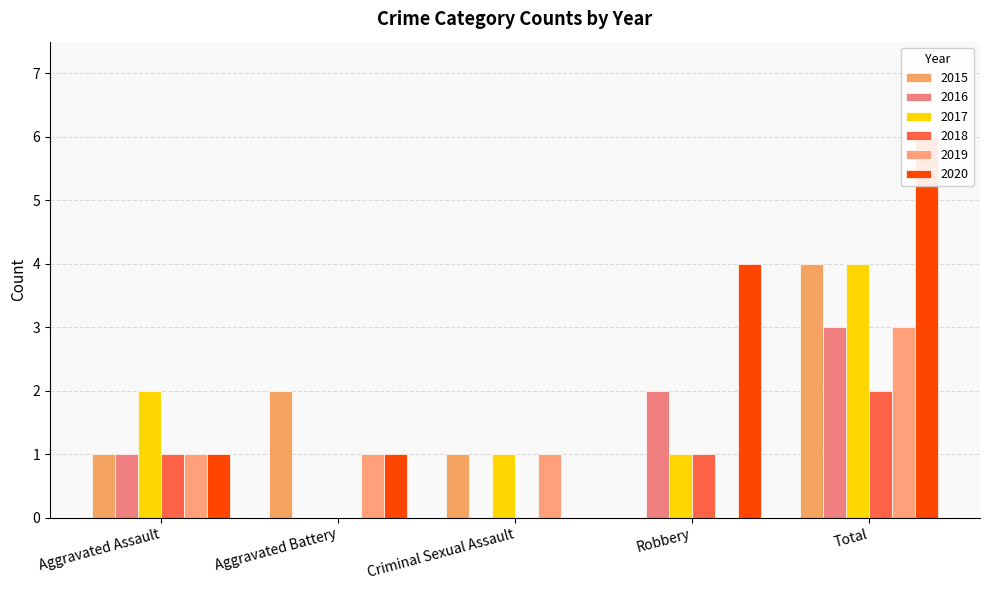

Are the bars horizontal?

No